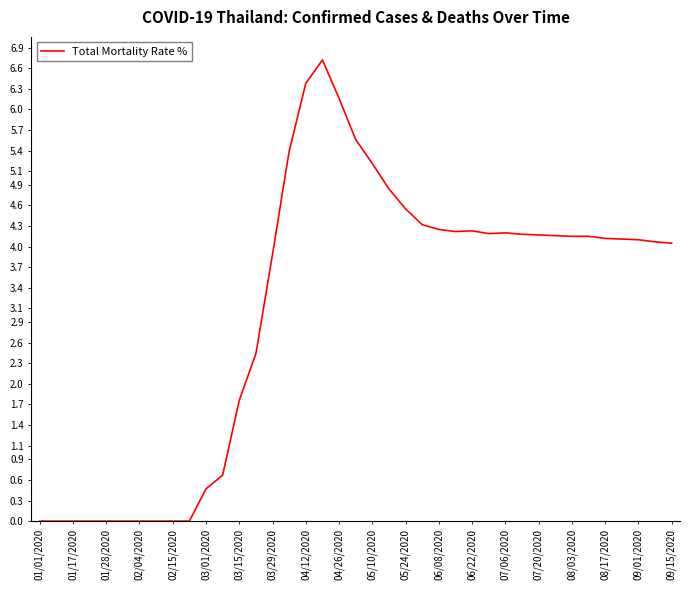

What is the change in value from 03/15/2020 to 08/03/2020?

+2.4